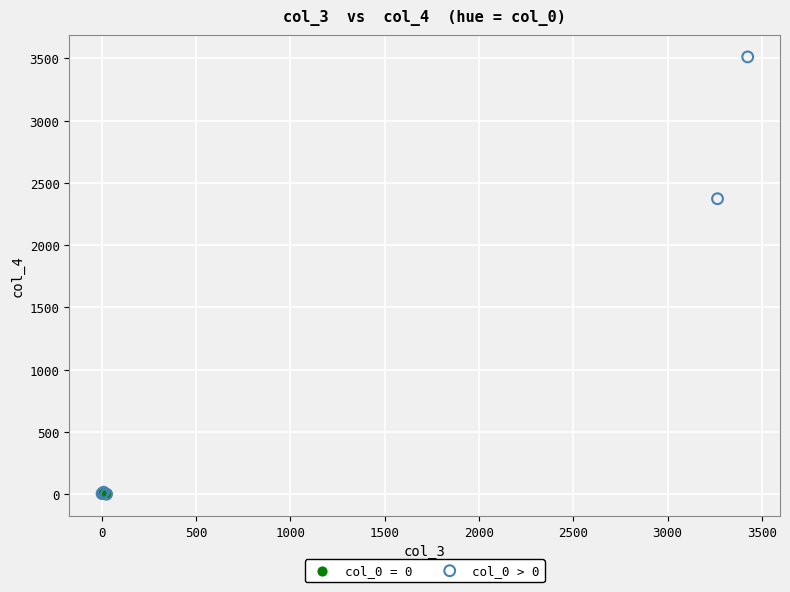

Which series has the largest Y range (max minus min)?

col_0 > 0